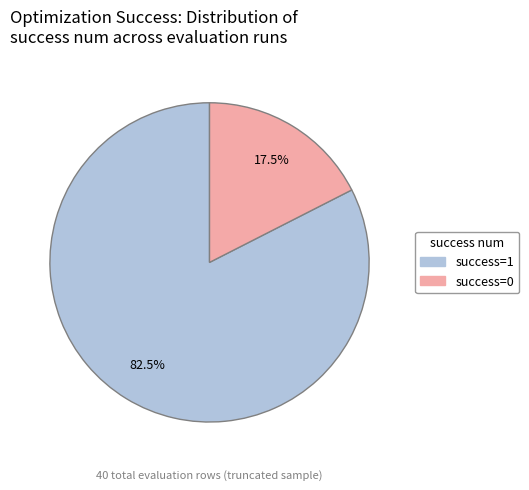

What portion of the pie excludes success=1?

17.5%